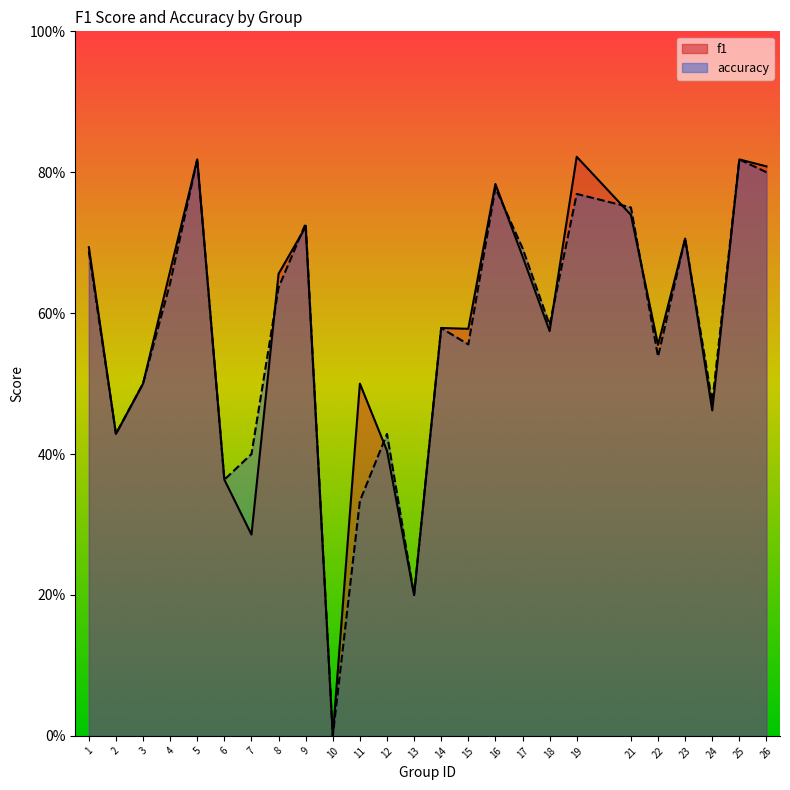

Reading right to left, extract all data points from this chart.

f1: 0.8	0.8	0.5	0.7	0.6	0.7	0.8	0.6	0.7	0.8	0.6	0.6	0.2	0.4	0.5	0.0	0.7	0.7	0.3	0.4	0.8	0.7	0.5	0.4	0.7
accuracy: 0.8	0.8	0.5	0.7	0.5	0.8	0.8	0.6	0.7	0.8	0.6	0.6	0.2	0.4	0.3	0.0	0.7	0.6	0.4	0.4	0.8	0.6	0.5	0.4	0.7